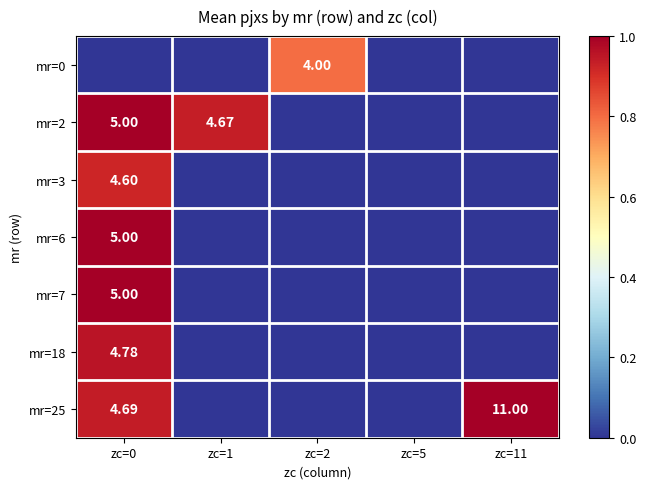

At which label is mr=7 closest to 0?

zc=1